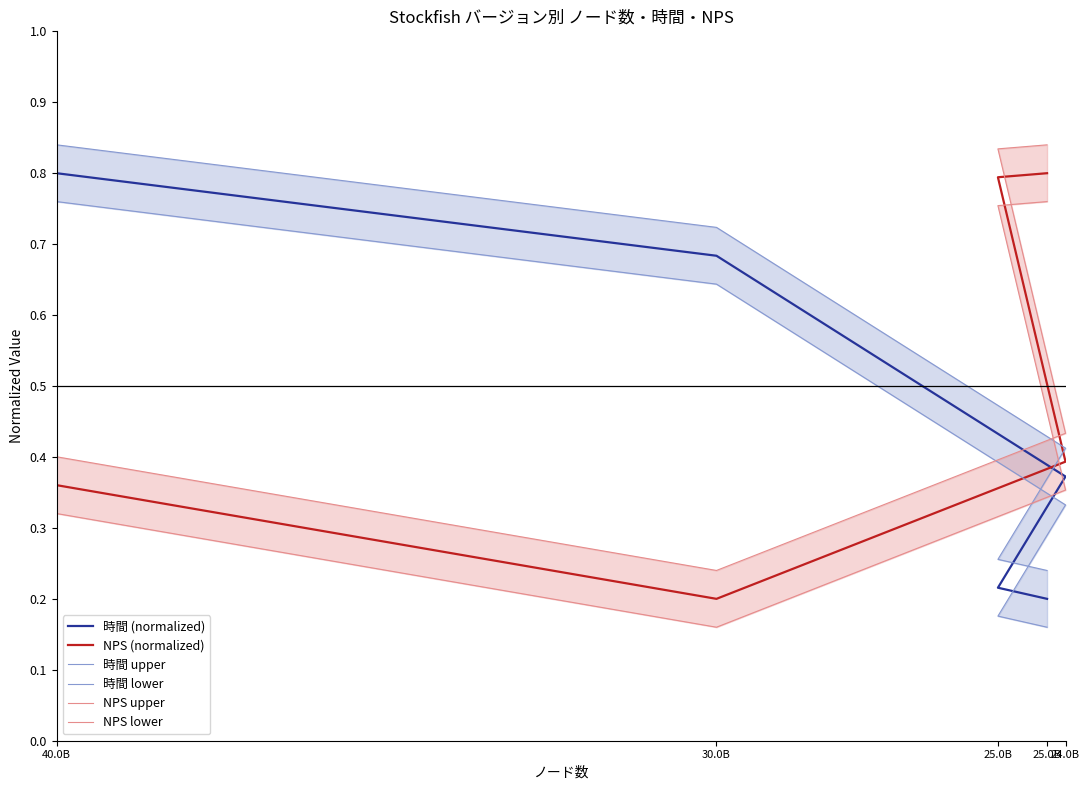

Reading right to left, extract all data points from this chart.

時間 (normalized): 25.0B=0.2	25.0B=0.2	24.0B=0.4	30.0B=0.7	40.0B=0.8
NPS (normalized): 25.0B=0.8	25.0B=0.8	24.0B=0.4	30.0B=0.2	40.0B=0.4
時間 upper: 25.0B=0.2	25.0B=0.3	24.0B=0.4	30.0B=0.7	40.0B=0.8
時間 lower: 25.0B=0.2	25.0B=0.2	24.0B=0.3	30.0B=0.6	40.0B=0.8
NPS upper: 25.0B=0.8	25.0B=0.8	24.0B=0.4	30.0B=0.2	40.0B=0.4
NPS lower: 25.0B=0.8	25.0B=0.8	24.0B=0.4	30.0B=0.2	40.0B=0.3